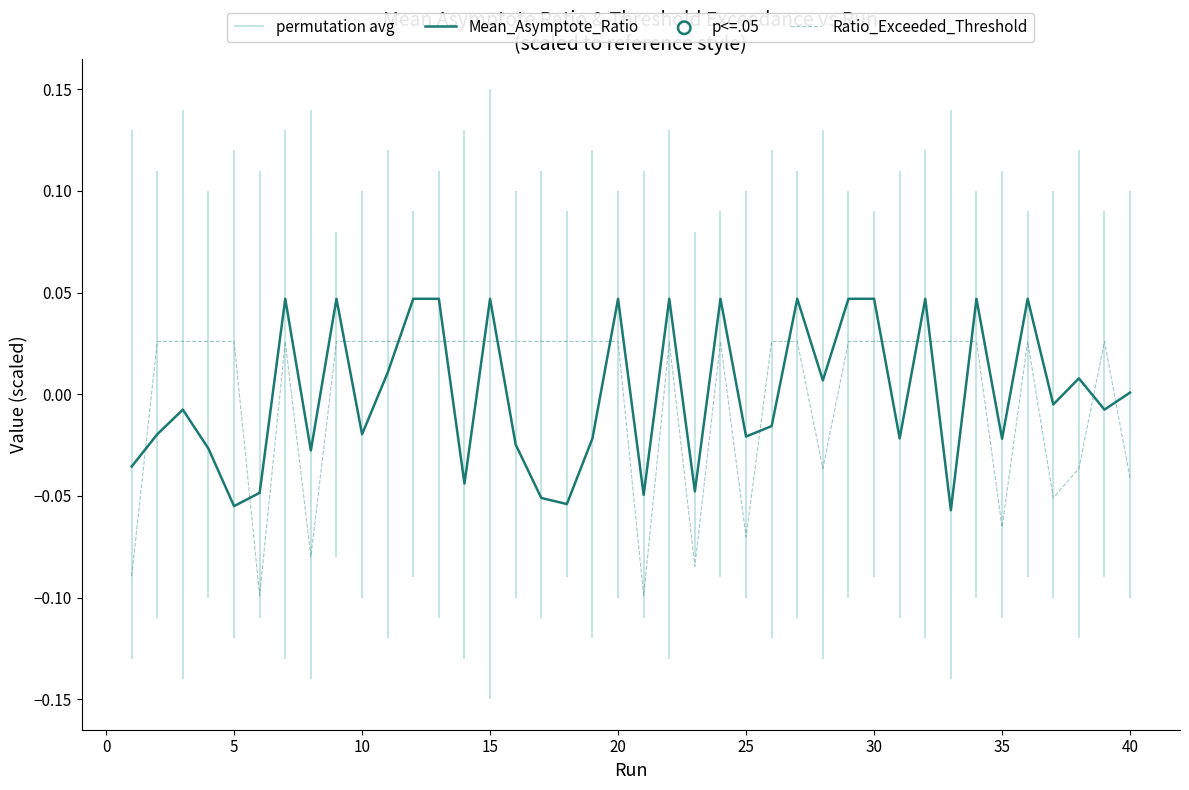

Which series has the largest Y range (max minus min)?

Ratio_Exceeded_Threshold